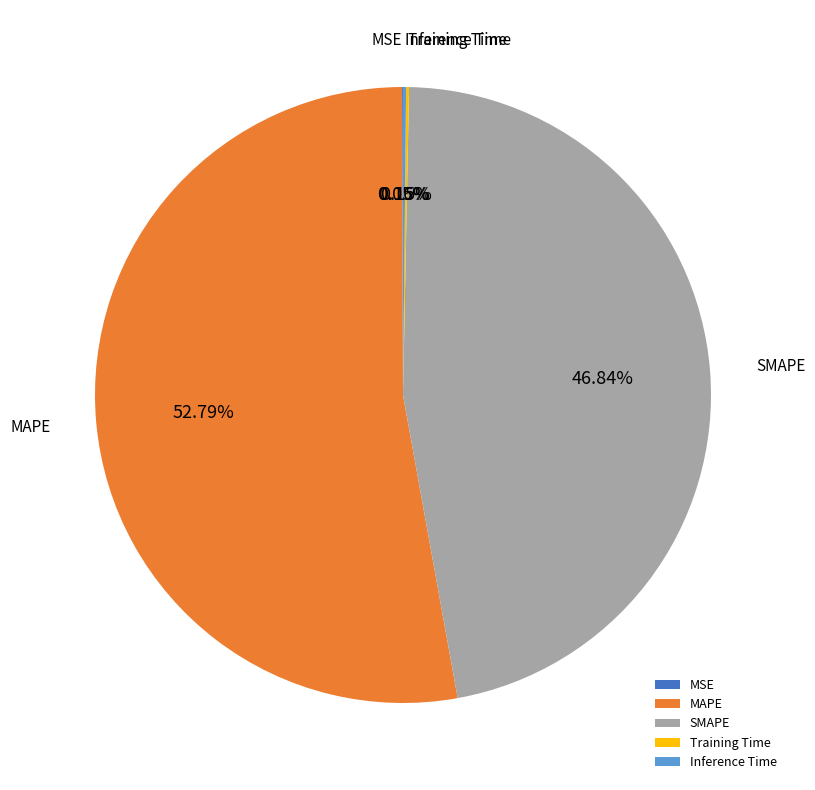

Which category has the biggest portion of the pie?

MAPE